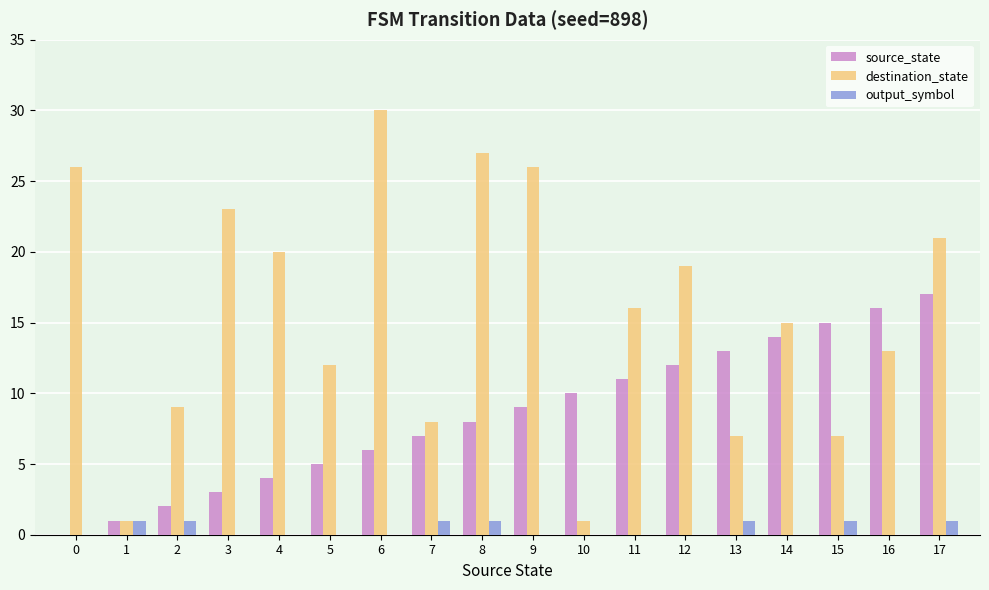

Is it true that output_symbol equals 1 at 1?

True